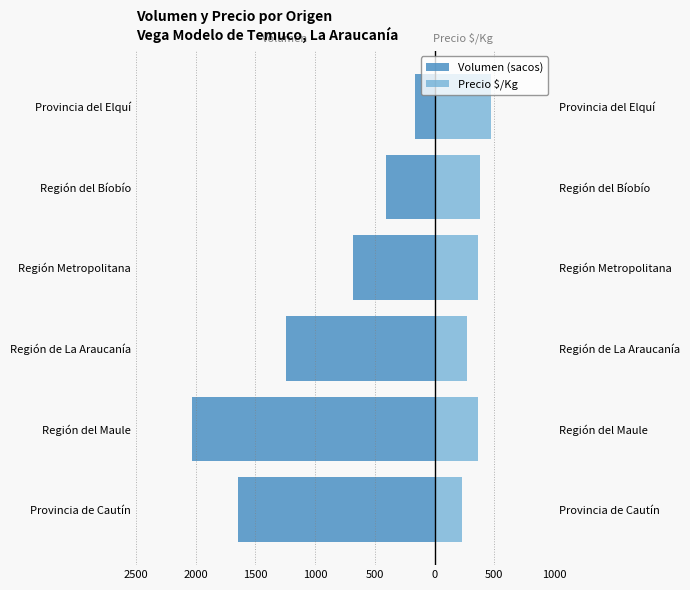

What is the value of the Volumen (sacos) bar at the 3rd from the left?

-1245